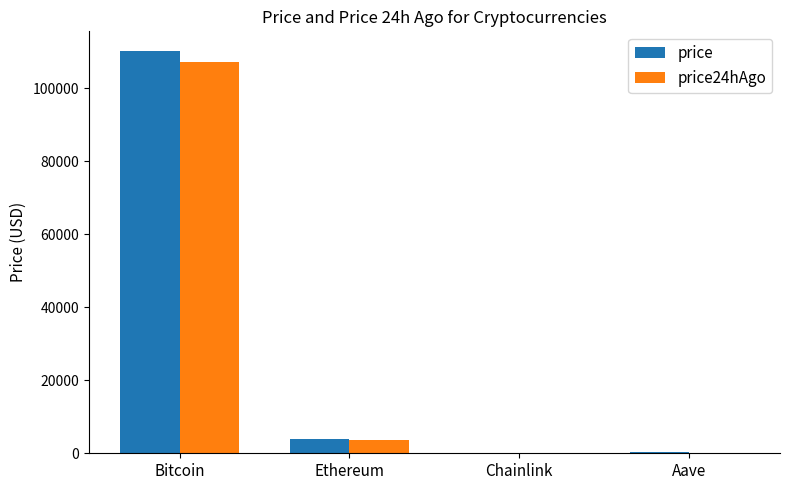

What is the sum of all price values?

114179.0